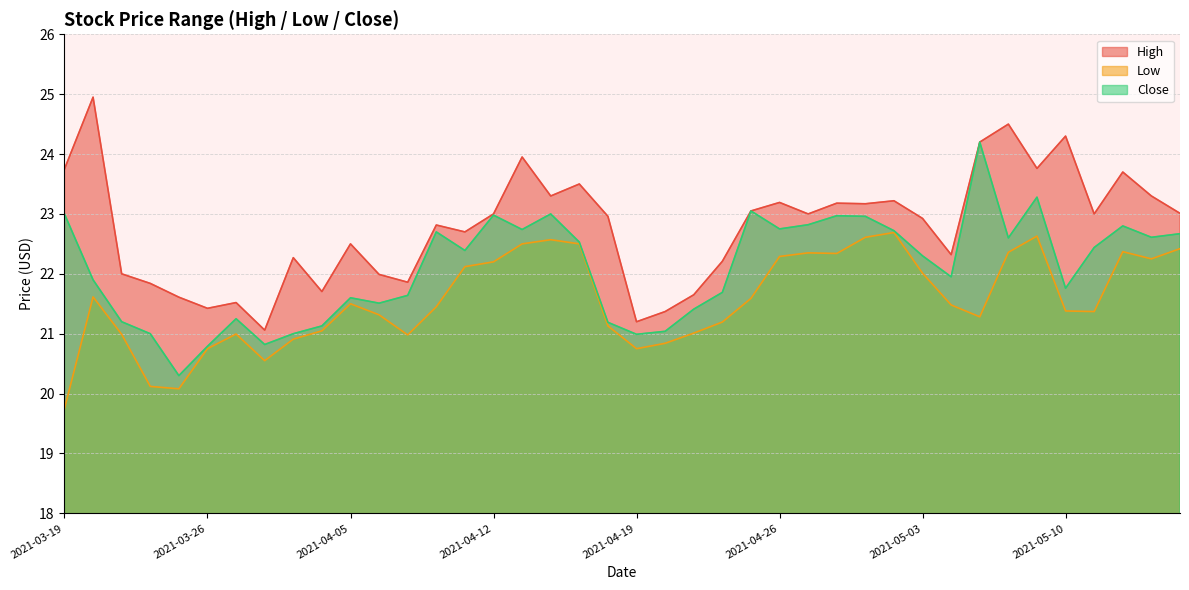

What is the highest value of the Low series?

22.7